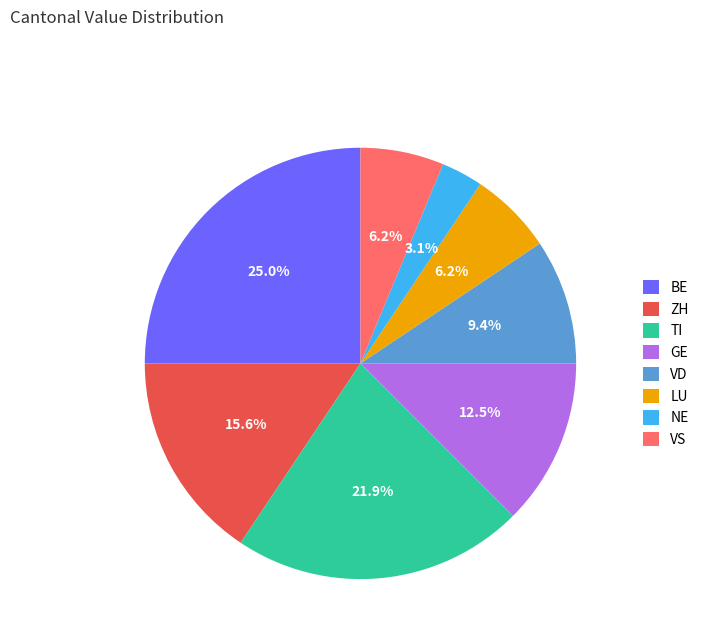

What is the ratio of the value at ZH to the value at VS?

2.5